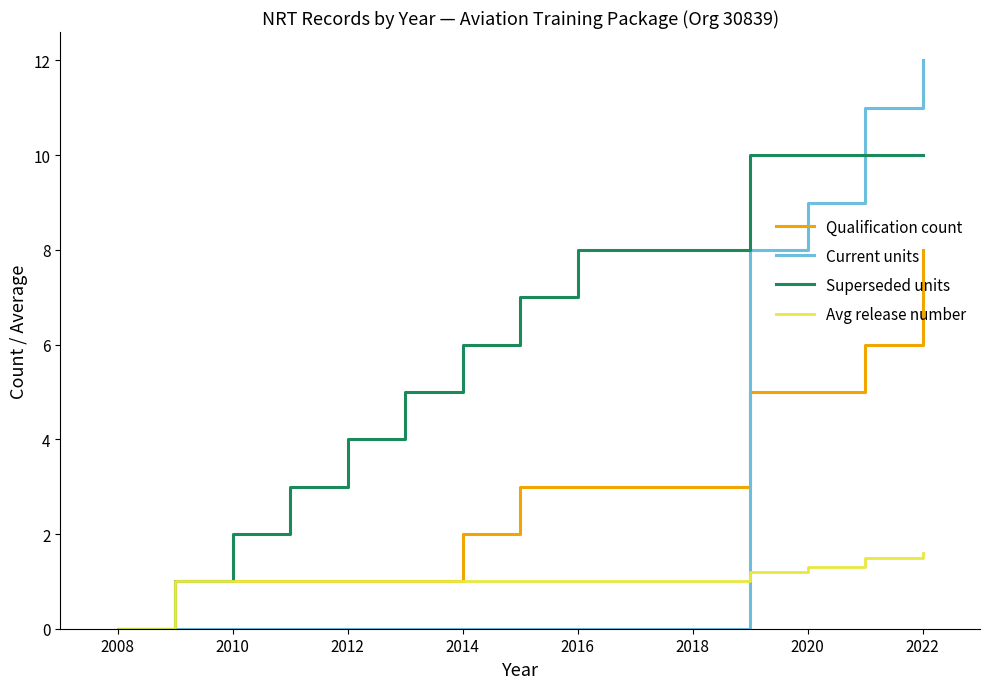

True or false: Current units and Qualification count intersect in this chart.

True